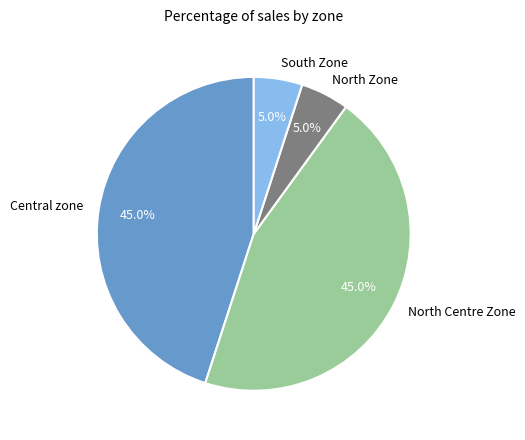

Approximately how many times larger is the value at North Centre Zone compared to Central zone?

1.0